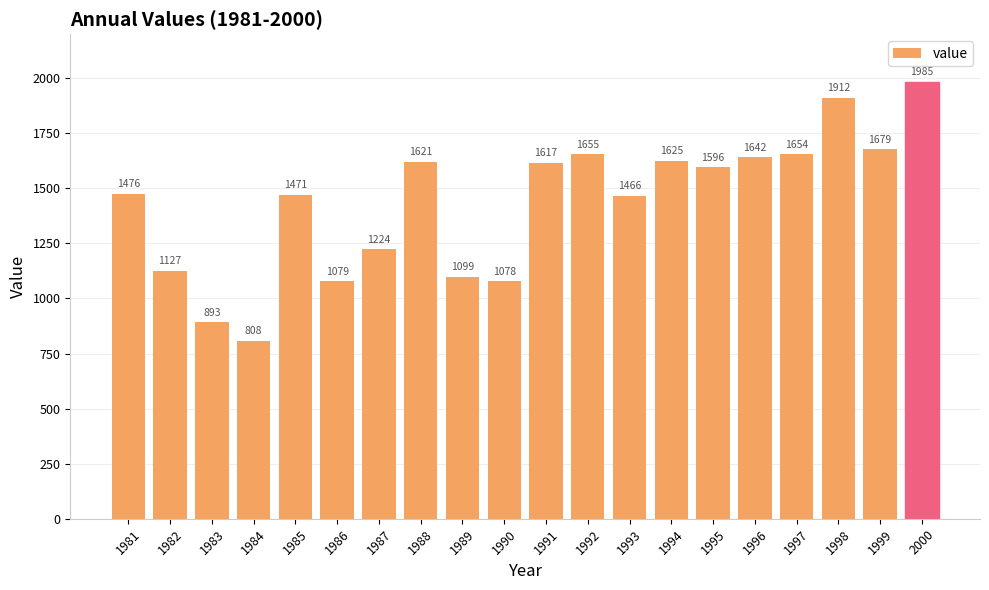

What is the maximum value shown in the chart?

1985